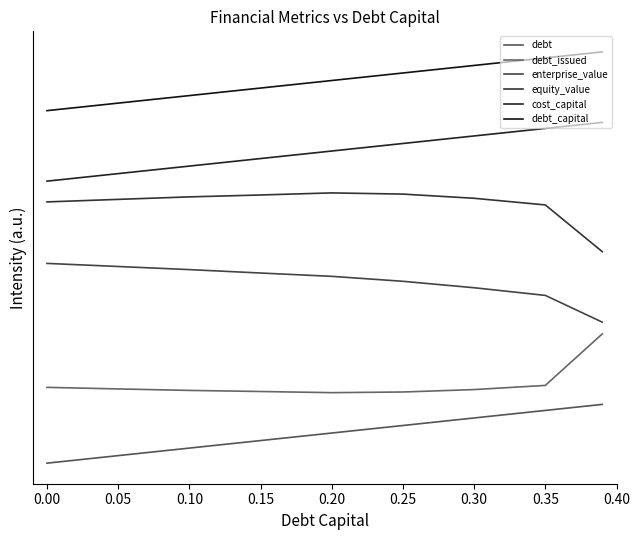

True or false: cost_capital and debt_capital intersect in this chart.

False